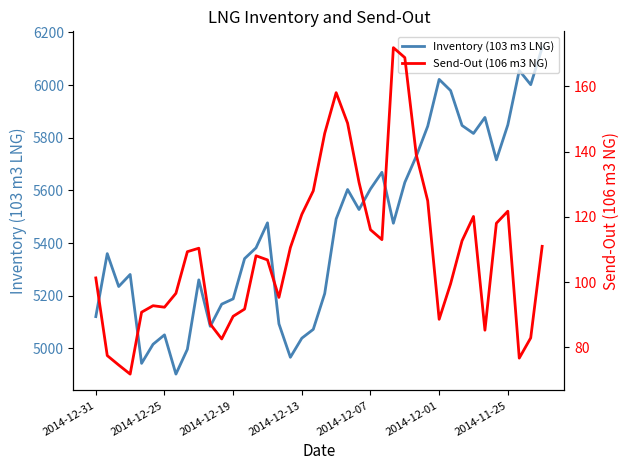

How many interior local peaks does the Send-Out (106 m3 NG) series have?

7